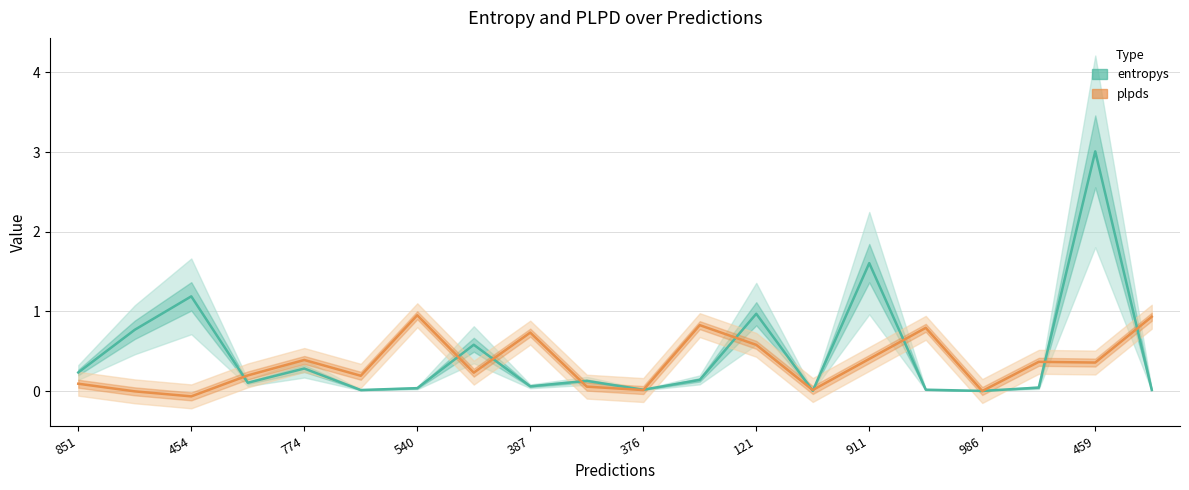

What is the difference between the maximum and second lowest values in the entropys series?

3.0